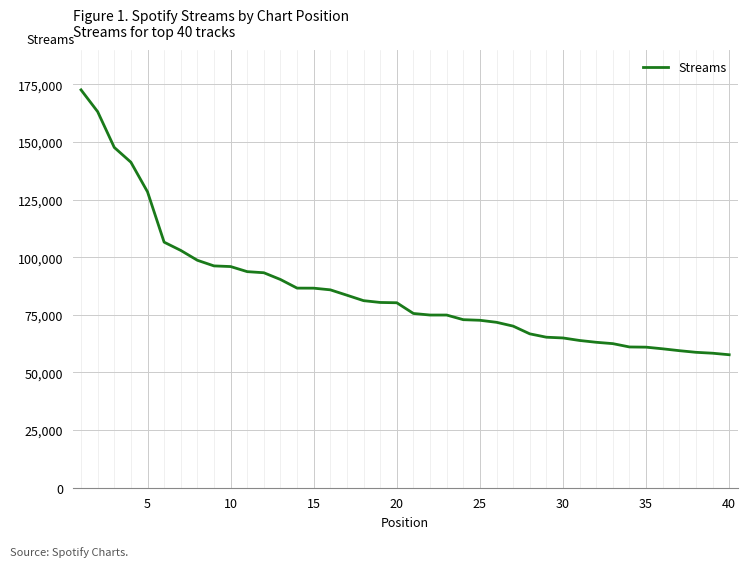

What is the greatest value displayed?

172601